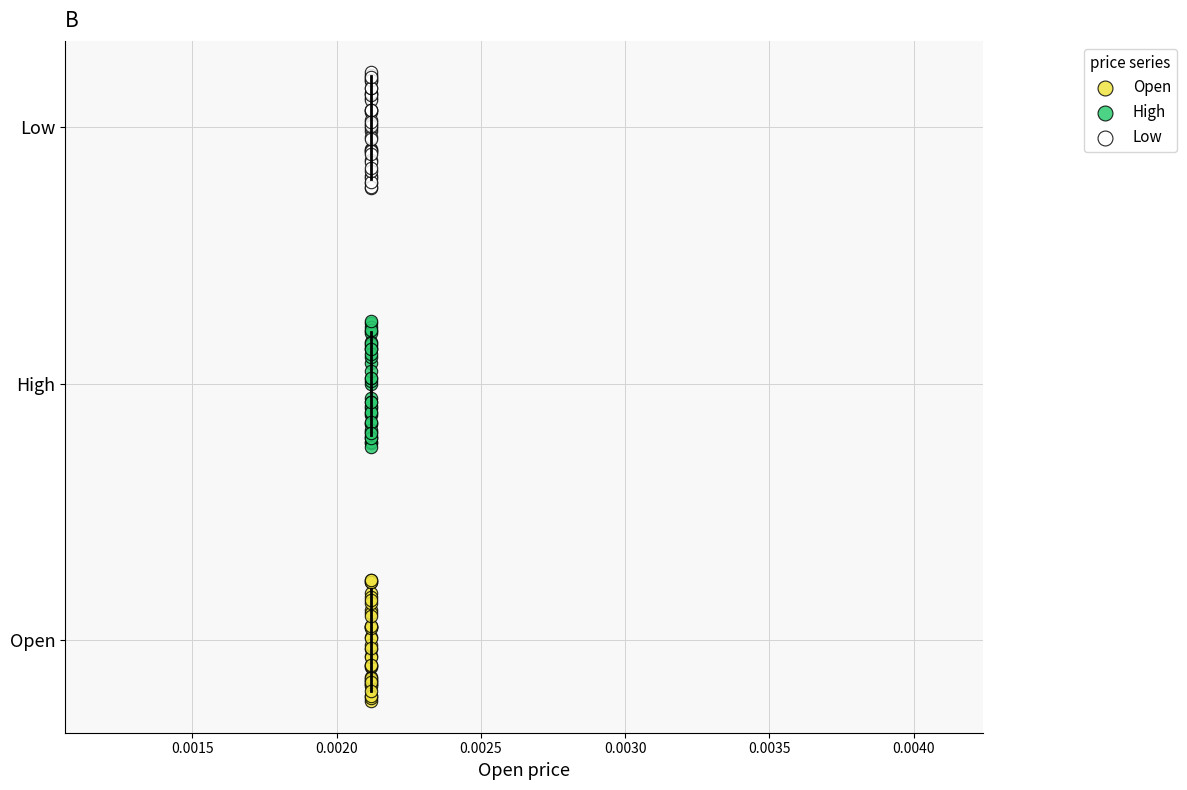

Which series contains the highest Y value?

Low